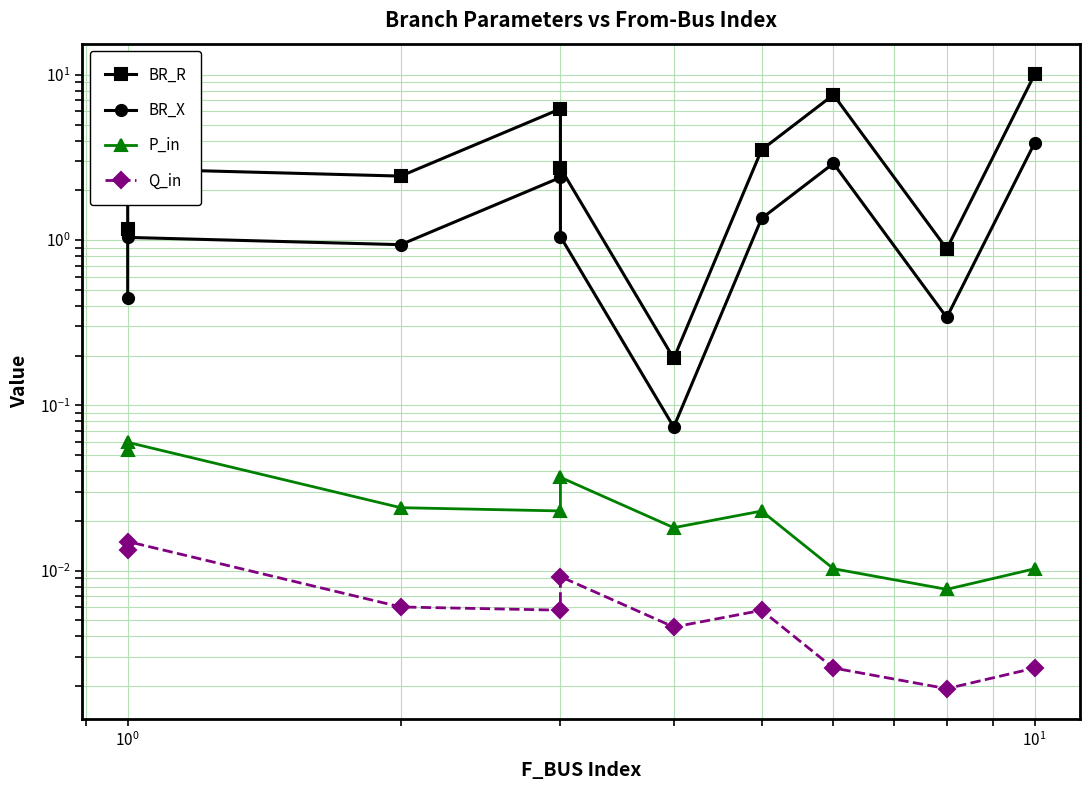

What position from the right is $\mathdefault{10^{-1}}$?

9